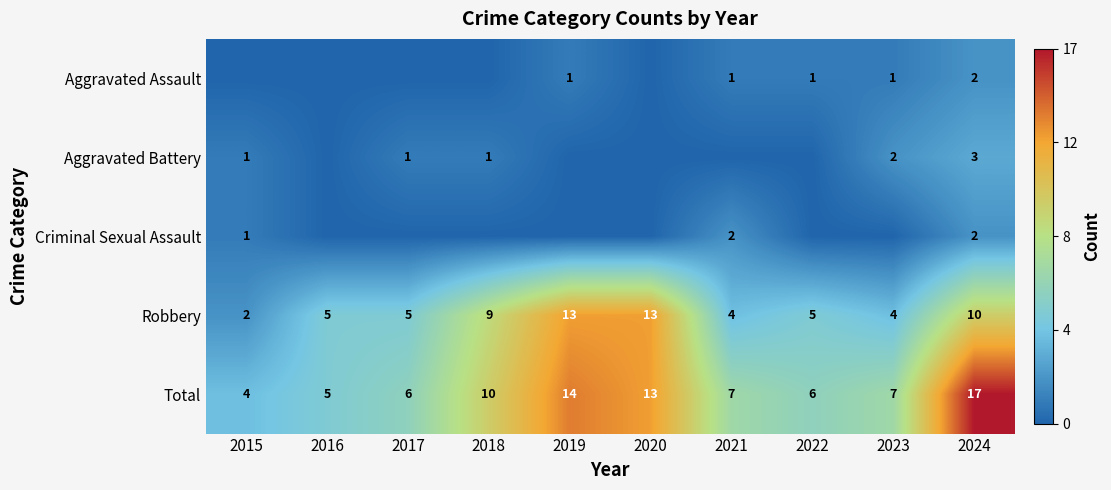

Is it true that Total equals 6 at 2017?

True